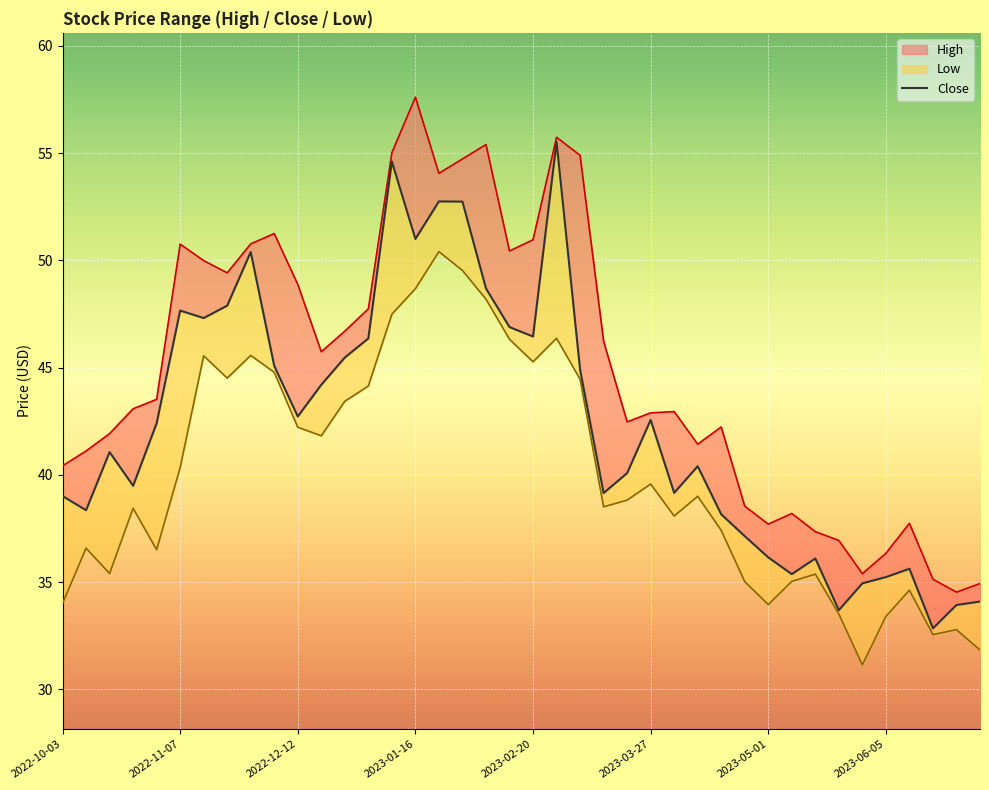

What is the minimum value shown in the chart?

31.1